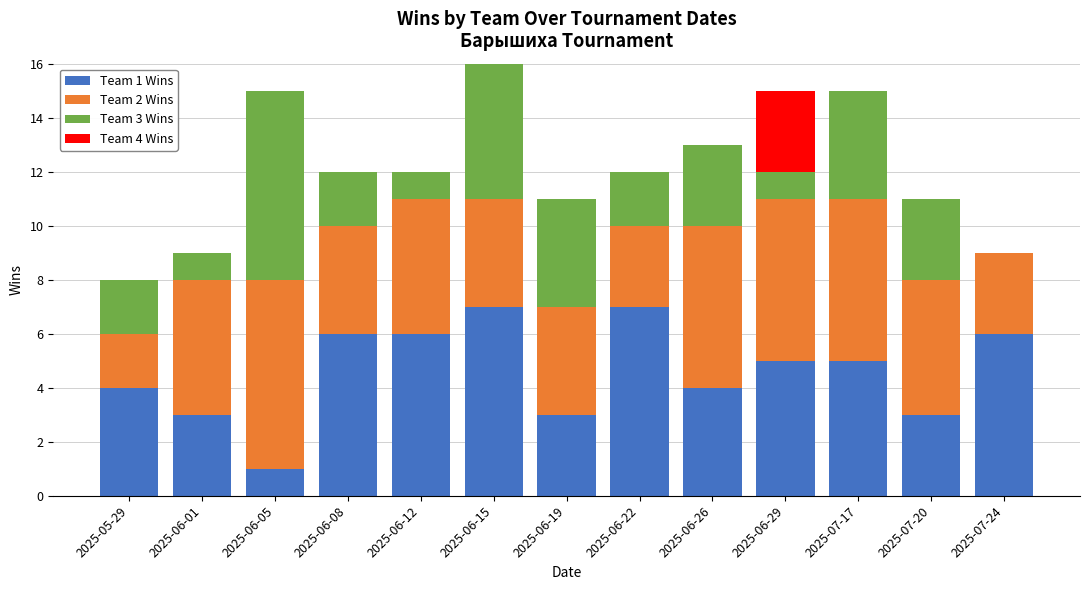

True or false: Team 1 Wins has a value of 5 at 2025-07-17.

True